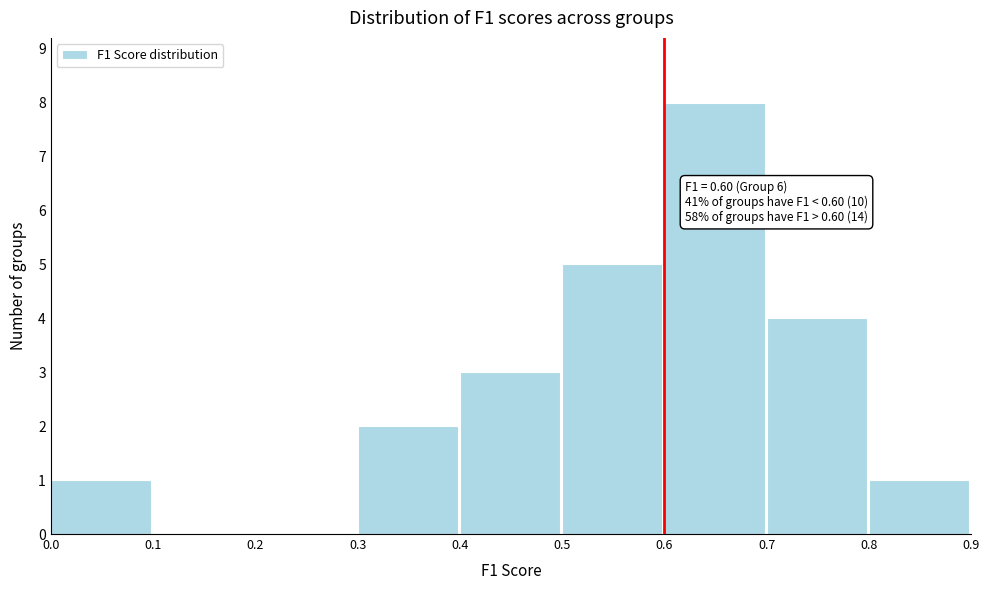

Over which range of the x-axis is the bar tallest?

0.6 to 0.7